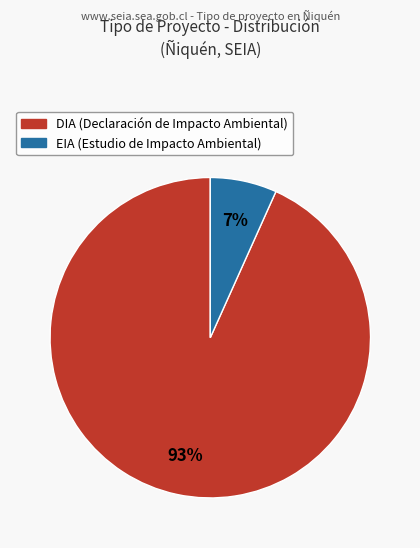

Which has a higher value, DIA or EIA?

DIA